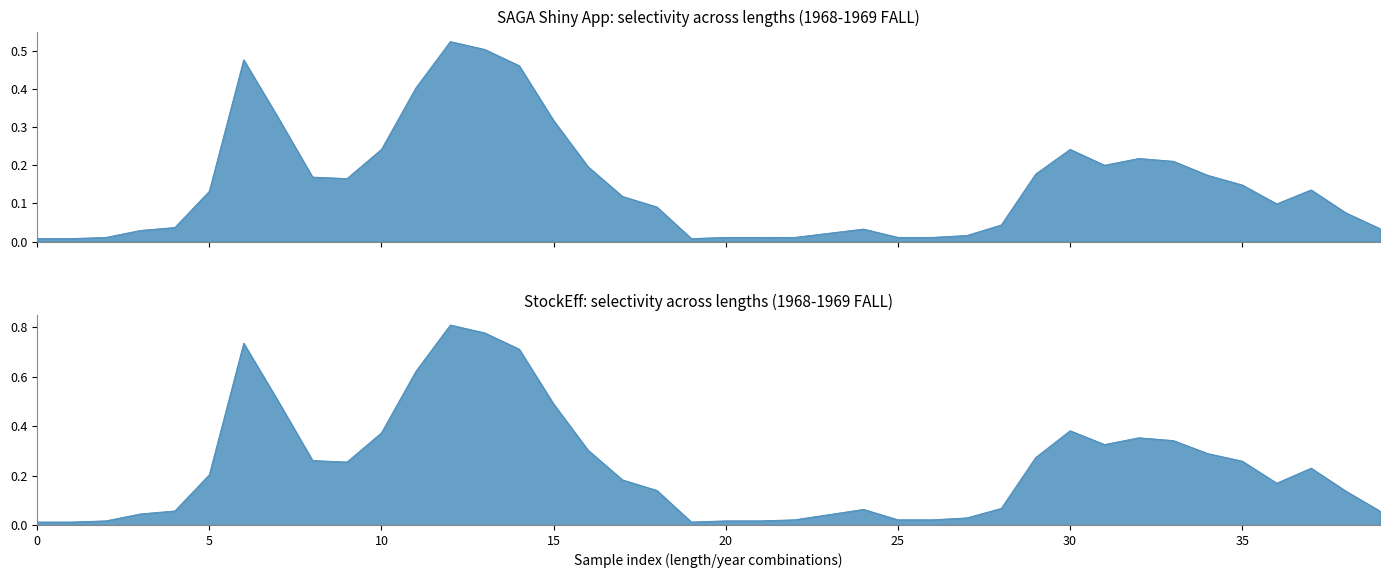

Reading left to right, extract all data points from this chart.

SAGA Shiny App: 0.0	0.0	0.0	0.0	0.0	0.1	0.5	0.3	0.2	0.2	0.2	0.4	0.5	0.5	0.5	0.3	0.2	0.1	0.1	0.0	0.0	0.0	0.0	0.0	0.0	0.0	0.0	0.0	0.0	0.2	0.2	0.2	0.2	0.2	0.2	0.1	0.1	0.1	0.1	0.0
StockEff: 0.0	0.0	0.0	0.0	0.1	0.2	0.7	0.5	0.3	0.3	0.4	0.6	0.8	0.8	0.7	0.5	0.3	0.2	0.1	0.0	0.0	0.0	0.0	0.0	0.1	0.0	0.0	0.0	0.1	0.3	0.4	0.3	0.4	0.3	0.3	0.3	0.2	0.2	0.1	0.1